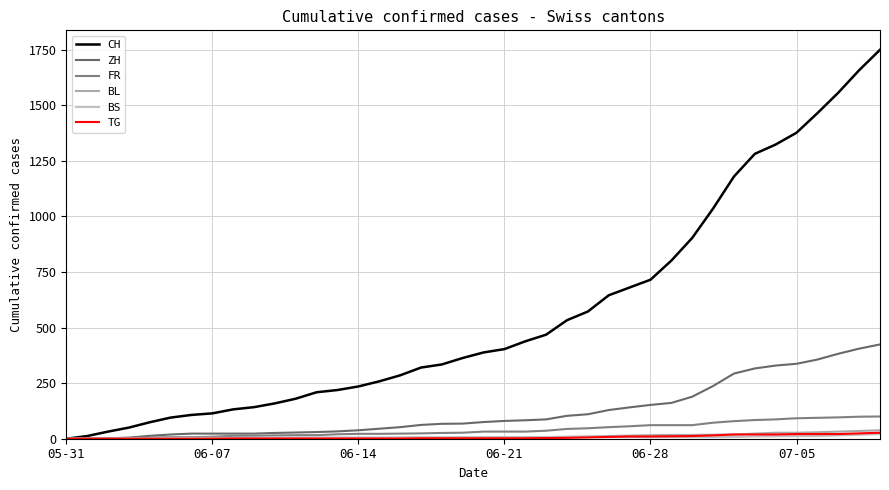

What is the label of the 15th point from the left?

06-14